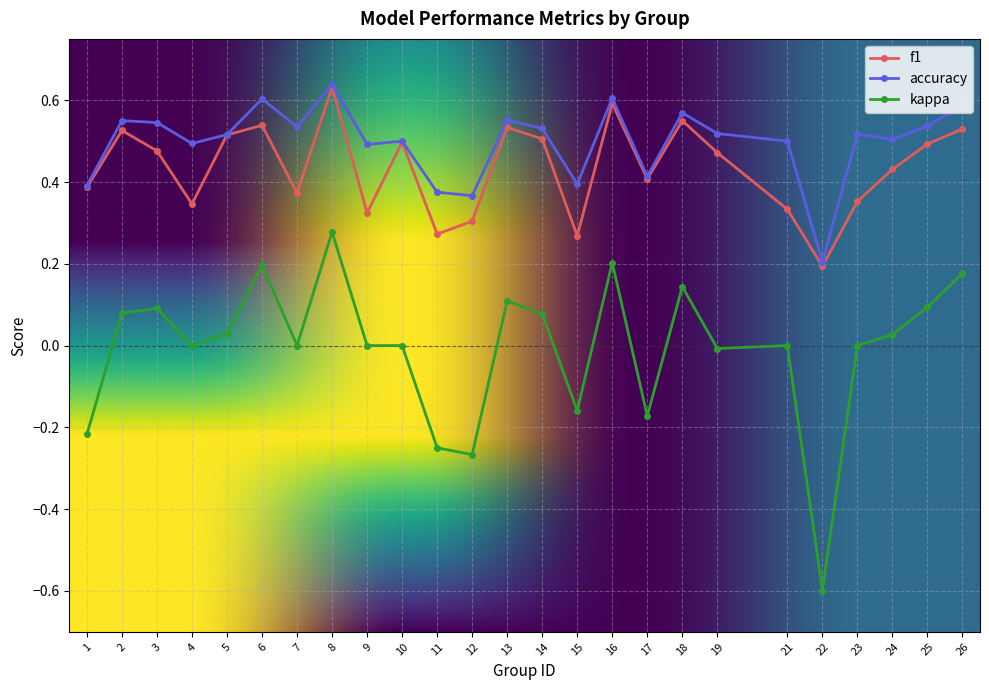

What is the sum of the accuracy values at 4 and 14?

1.0